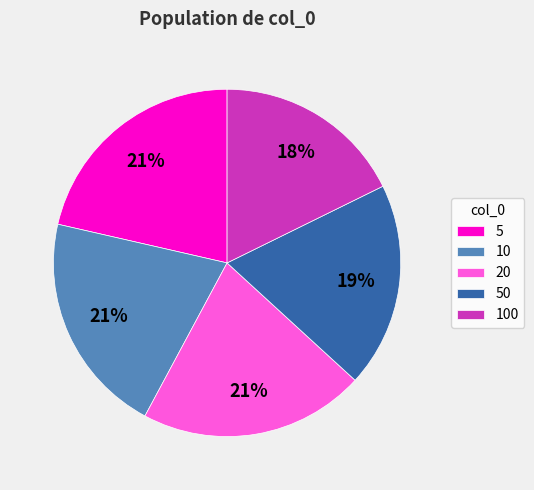

Is the sum of 10 and 50 greater than half?

No